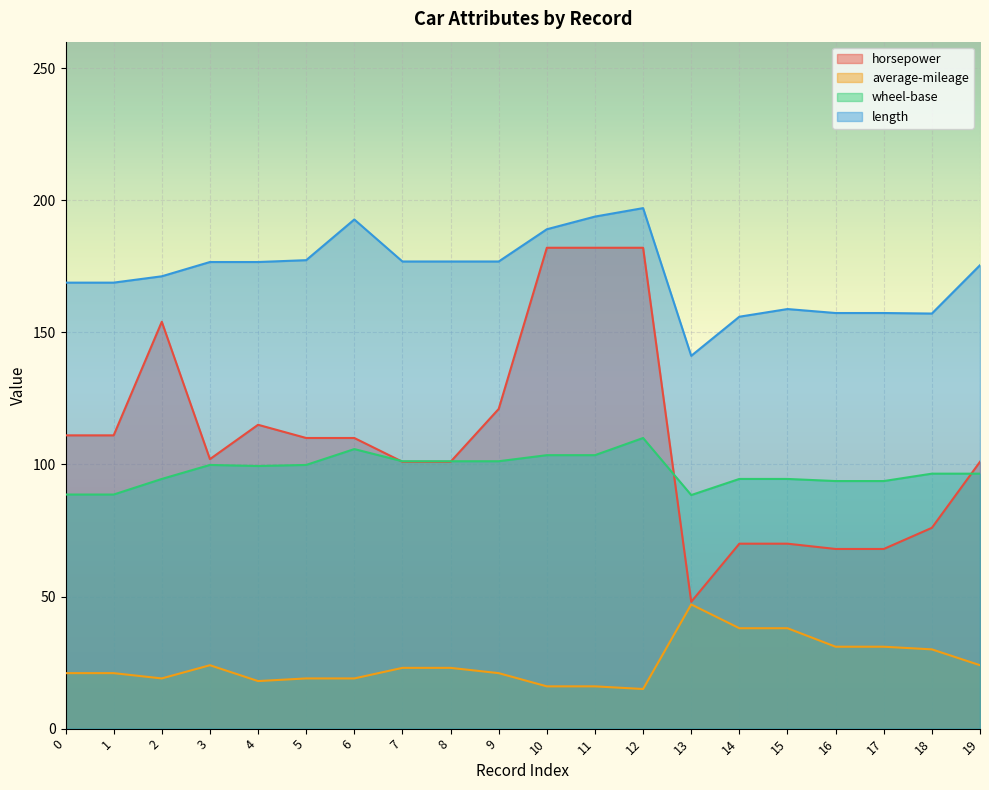

Reading left to right, extract all data points from this chart.

horsepower: 0=111.0	1=111.0	2=154.0	3=102.0	4=115.0	5=110.0	6=110.0	7=101.0	8=101.0	9=121.0	10=182.0	11=182.0	12=182.0	13=48.0	14=70.0	15=70.0	16=68.0	17=68.0	18=76.0	19=101.0
average-mileage: 0=21.0	1=21.0	2=19.0	3=24.0	4=18.0	5=19.0	6=19.0	7=23.0	8=23.0	9=21.0	10=16.0	11=16.0	12=15.0	13=47.0	14=38.0	15=38.0	16=31.0	17=31.0	18=30.0	19=24.0
wheel-base: 0=88.6	1=88.6	2=94.5	3=99.8	4=99.4	5=99.8	6=105.8	7=101.2	8=101.2	9=101.2	10=103.5	11=103.5	12=110.0	13=88.4	14=94.5	15=94.5	16=93.7	17=93.7	18=96.5	19=96.5
length: 0=168.8	1=168.8	2=171.2	3=176.6	4=176.6	5=177.3	6=192.7	7=176.8	8=176.8	9=176.8	10=189.0	11=193.8	12=197.0	13=141.1	14=155.9	15=158.8	16=157.3	17=157.3	18=157.1	19=175.4